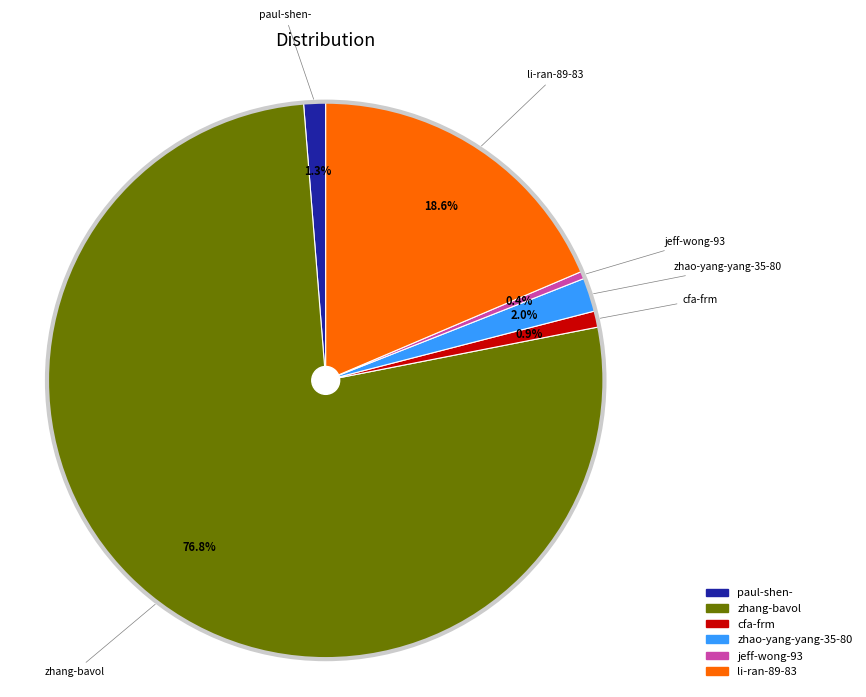

The zhang-bavol slice represents 87% of the pie. True or false?

False